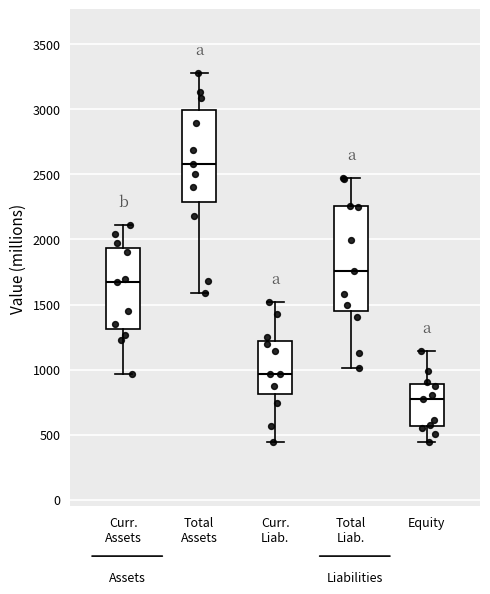

Reading left to right, read every box against the y-axis: the position of its median line, the range the box covers, and the ends of its whiskers. The values are not printed on the chart, so give them approximately, as read against the axis.

Curr. Assets: median 1650, box 1300 to 1950, whiskers 950 to 2100
Total Assets: median 2600, box 2300 to 3000, whiskers 1600 to 3250
Curr. Liab.: median 950, box 800 to 1200, whiskers 450 to 1500
Total Liab.: median 1750, box 1450 to 2250, whiskers 1000 to 2450
Equity: median 750, box 550 to 900, whiskers 450 to 1150